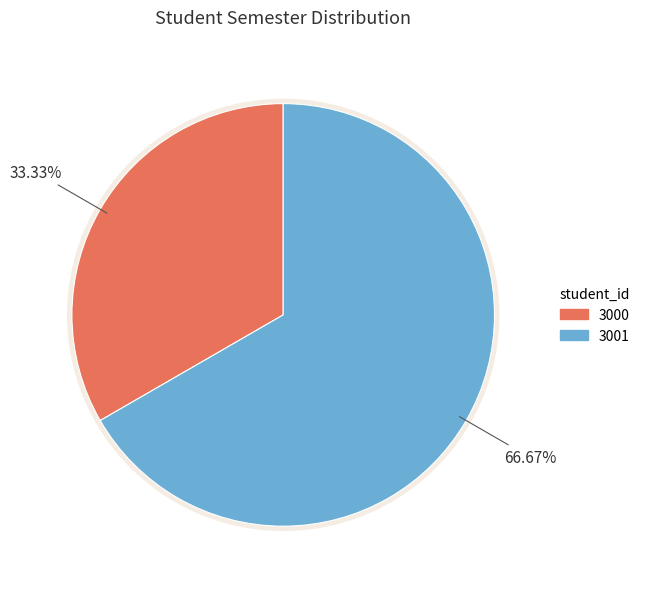

Does 3000 represent more than half of the total?

No